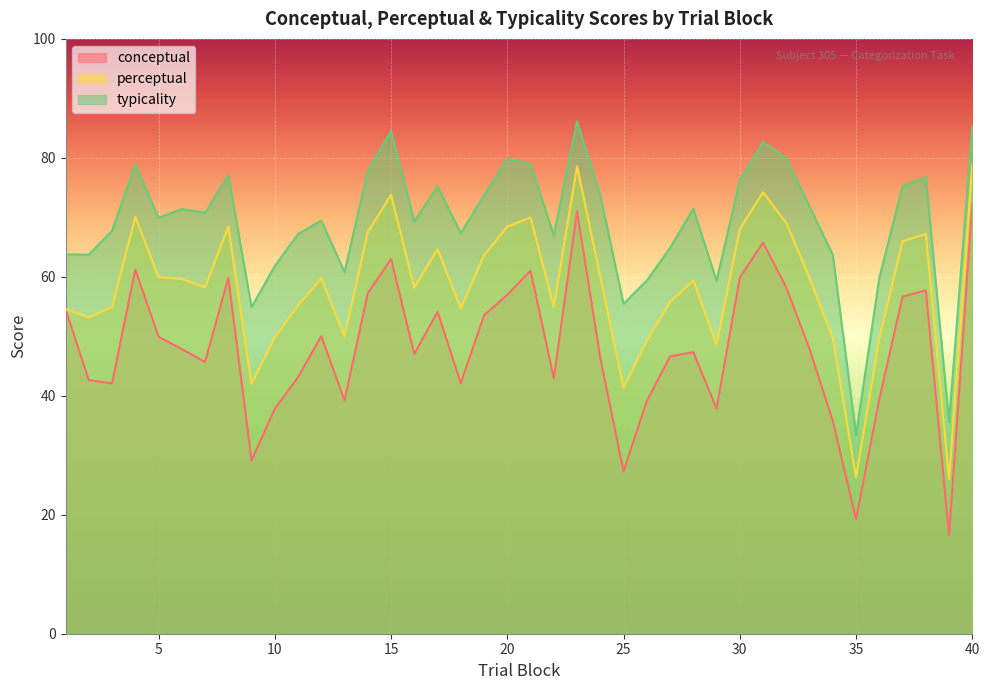

Reading left to right, list all the values displayed in this chart.

conceptual: 54.6	42.6	42.1	61.2	49.9	47.9	45.7	59.9	29.1	37.8	43.1	50.0	39.2	57.2	63.0	47.0	54.1	42.1	53.5	57.0	61.0	42.9	71.0	46.4	27.3	39.1	46.6	47.3	37.8	59.9	65.7	58.2	47.9	35.8	19.2	39.4	56.7	57.7	16.5	72.3
perceptual: 54.6	53.2	54.9	70.1	59.9	59.6	58.2	68.5	42.0	49.8	55.2	59.7	50.0	67.5	73.8	58.2	64.7	54.7	63.6	68.4	70.0	54.9	78.6	60.0	41.4	49.2	55.7	59.4	48.6	68.0	74.2	69.0	59.8	49.7	26.3	49.6	66.0	67.2	26.0	78.9
typicality: 63.8	63.7	67.7	78.9	69.9	71.4	70.8	77.0	54.9	61.8	67.2	69.5	60.8	77.8	84.5	69.3	75.2	67.4	73.7	79.9	78.9	67.0	86.1	73.6	55.5	59.4	64.8	71.4	59.4	76.2	82.7	79.9	71.8	63.7	33.4	59.8	75.3	76.8	35.5	85.4